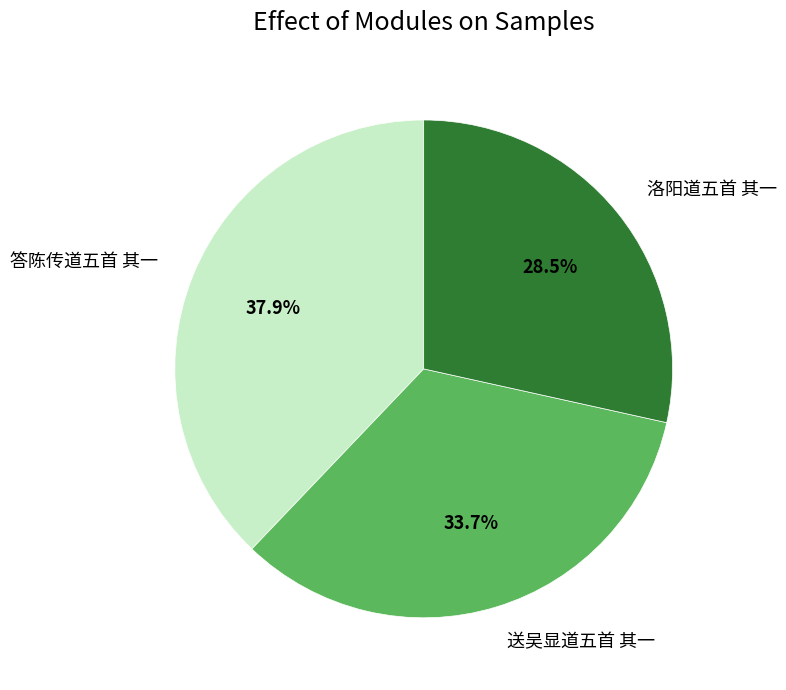

To the nearest percent, what is the difference between the 答陈传道五首 其一 and 送吴显道五首 其一 slice percentages?

4%